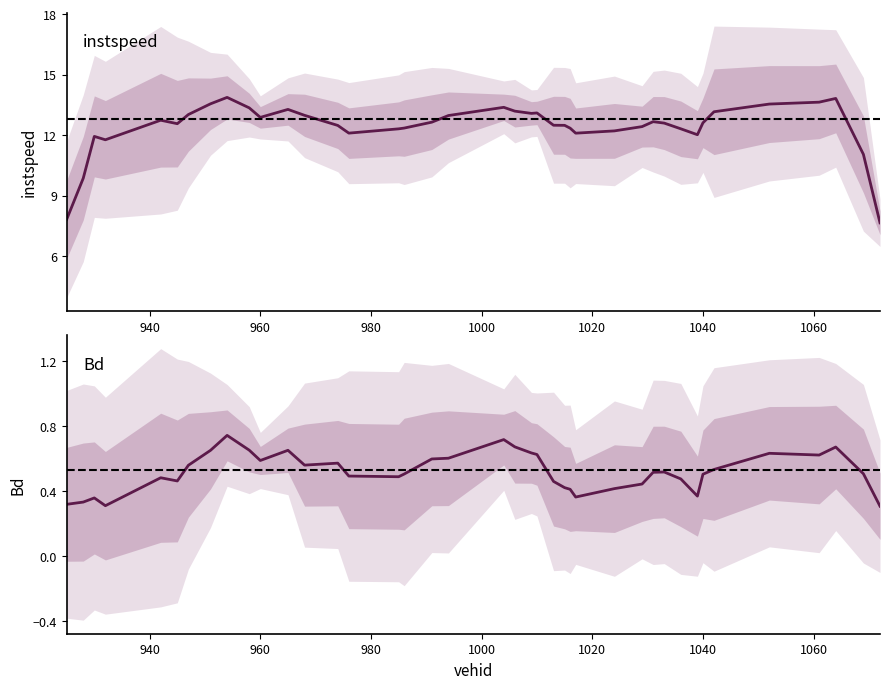

True or false: Bd and instspeed cross at least once.

False